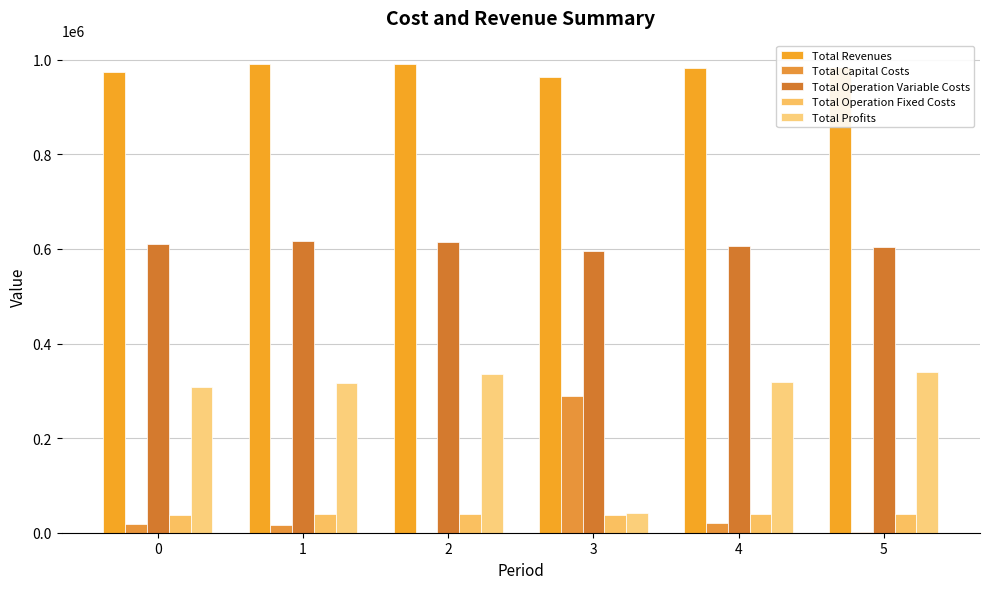

Reading left to right, what are all the values shown in this chart?

Total Revenues: 0=974855.2	1=990640.3	2=990640.3	3=963014.2	4=982307.5	5=983586.8
Total Capital Costs: 0=19008.0	1=16544.0	2=0.0	3=288800.0	4=20000.0	5=1600.0
Total Operation Variable Costs: 0=609987.2	1=617651.7	2=615373.0	3=595933.2	4=605646.6	5=604166.9
Total Operation Fixed Costs: 0=36910.8	1=39768.4	2=39768.4	3=36489.7	4=38591.4	5=38759.6
Total Profits: 0=308949.3	1=316676.3	2=335499.0	3=41791.3	4=318069.5	5=339060.4